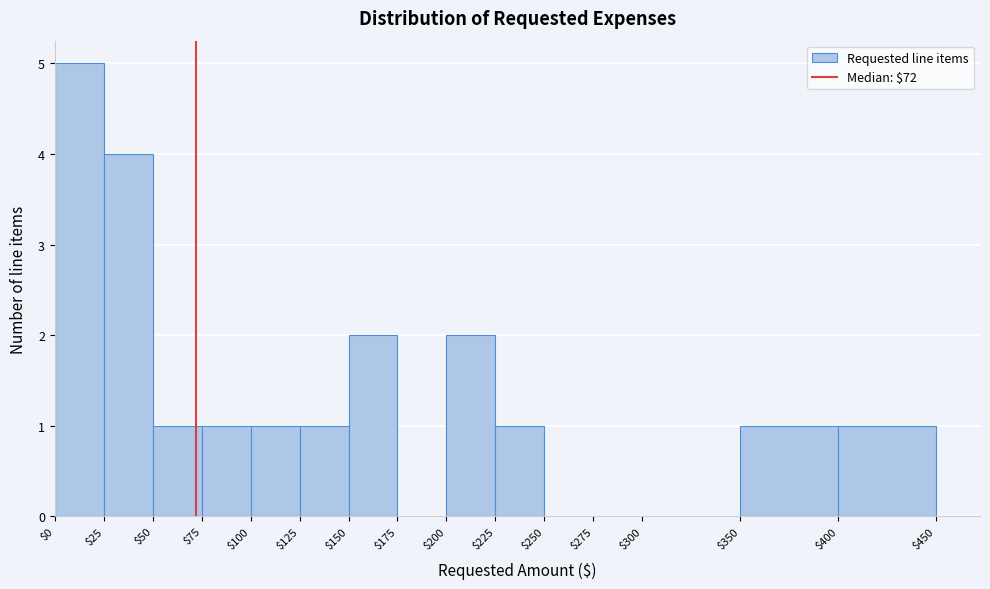

Reading left to right, list every bar in this chart as the range it spans on the x-axis followed by its height. The values are not printed on the chart, so give them approximately, as read against the axis.

$0 to $25: 5
$25 to $50: 4
$50 to $75: 1
$75 to $100: 1
$100 to $125: 1
$125 to $150: 1
$150 to $175: 2
$175 to $200: 0
$200 to $225: 2
$225 to $250: 1
$250 to $275: 0
$275 to $300: 0
$300 to $350: 0
$350 to $400: 1
$400 to $450: 1